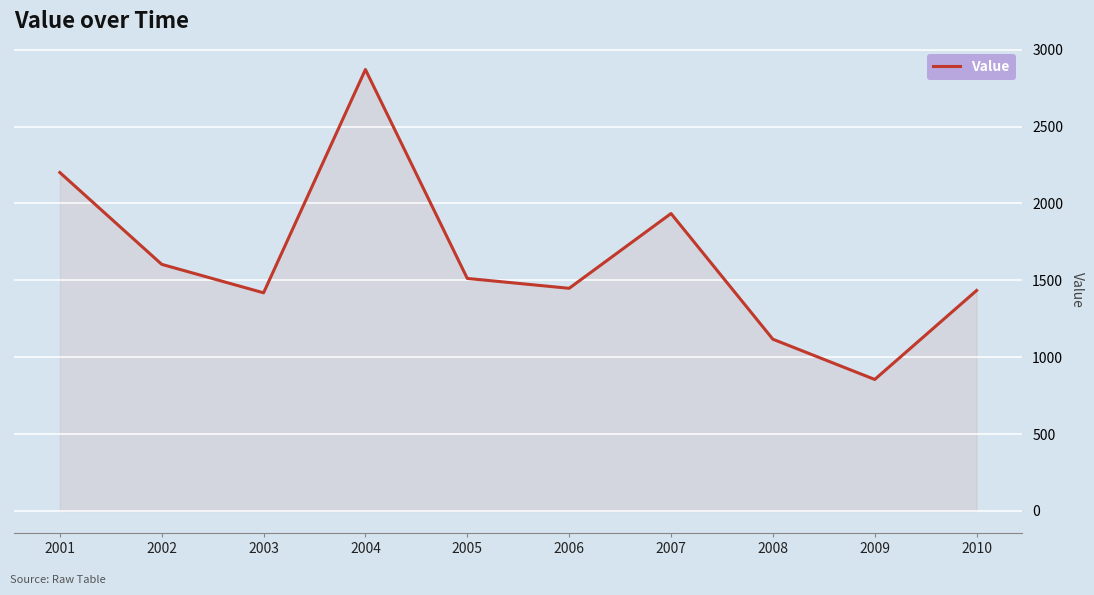

Where is the data nearest to the value 1863?

2007